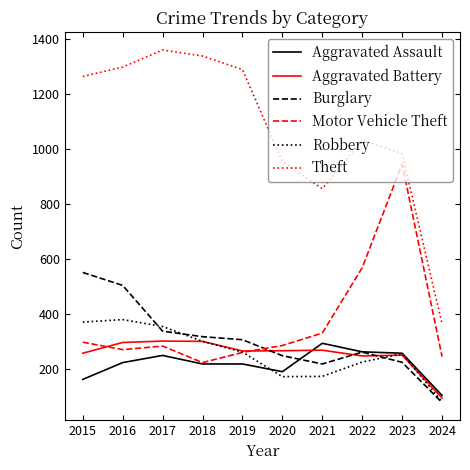

How many values in the Aggravated Assault series are below 225?

5